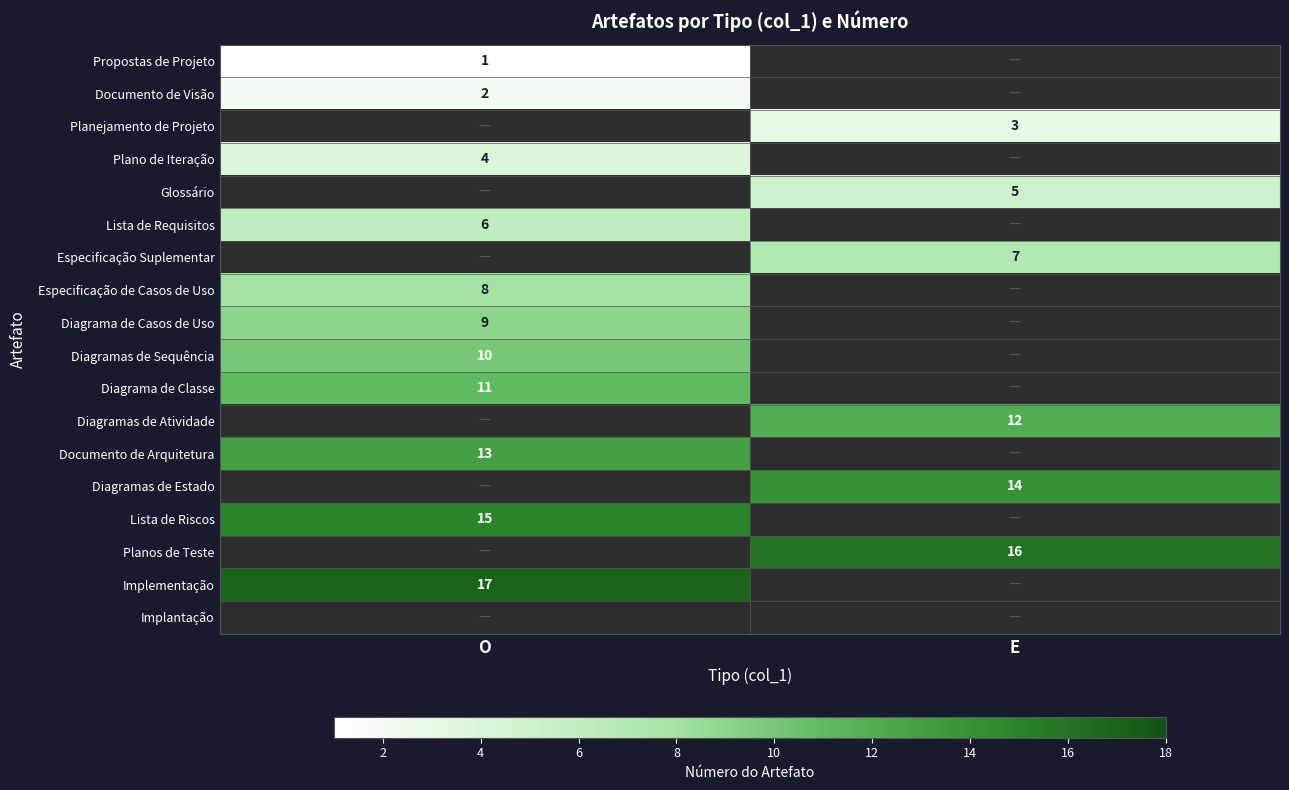

The value of Diagrama de Casos de Uso at O is 2. True or false?

False